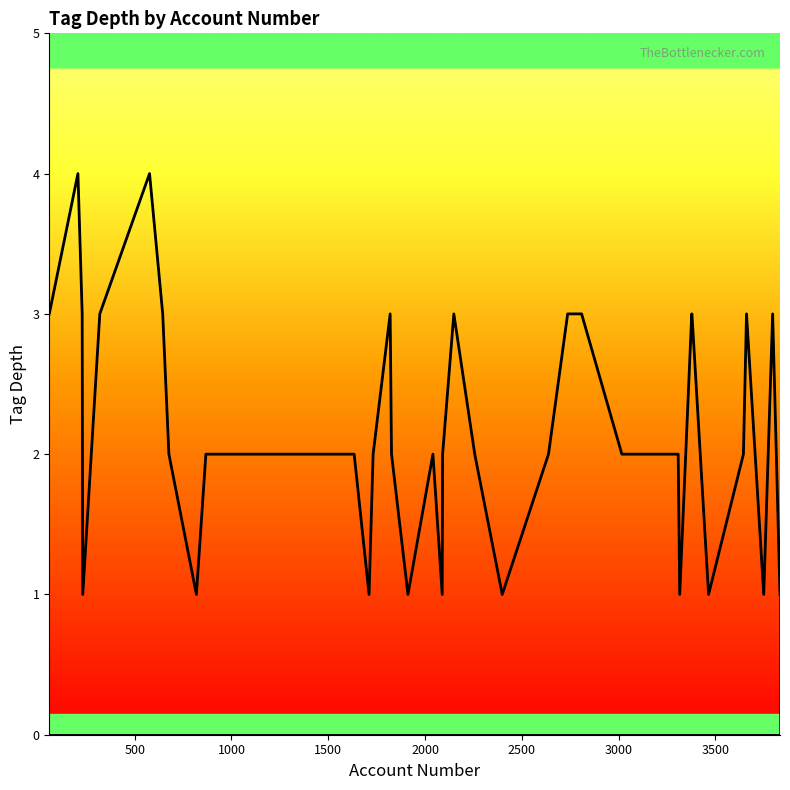

What is the value of the 2nd point from the left?

4